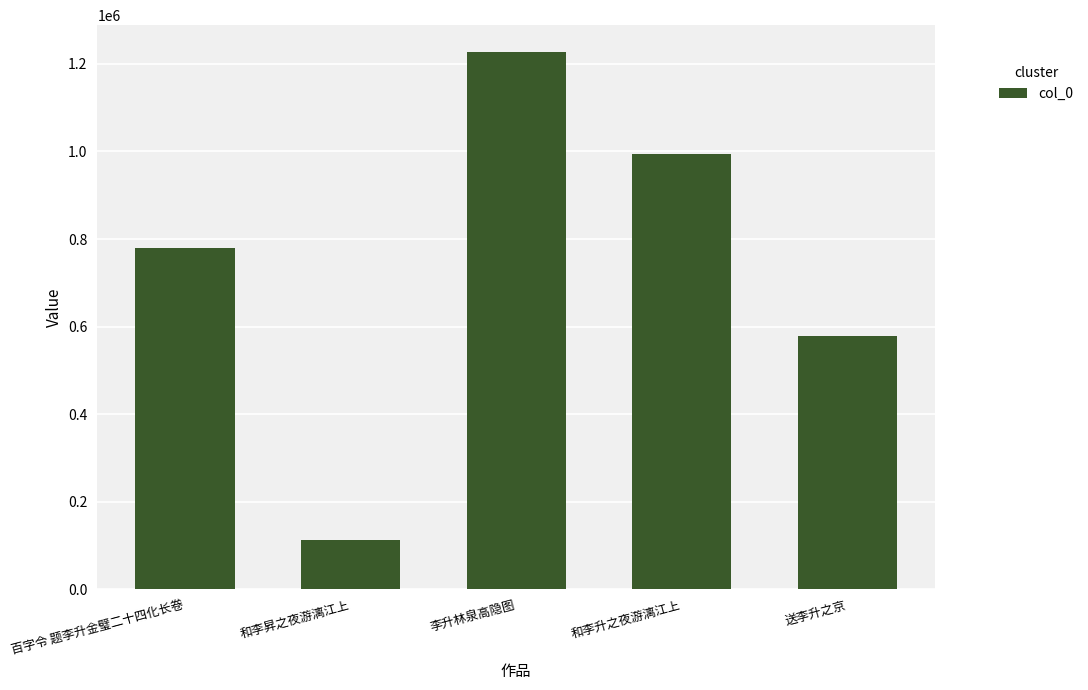

Reading left to right, list all the values displayed in this chart.

779320	113103	1227200	993603	579272